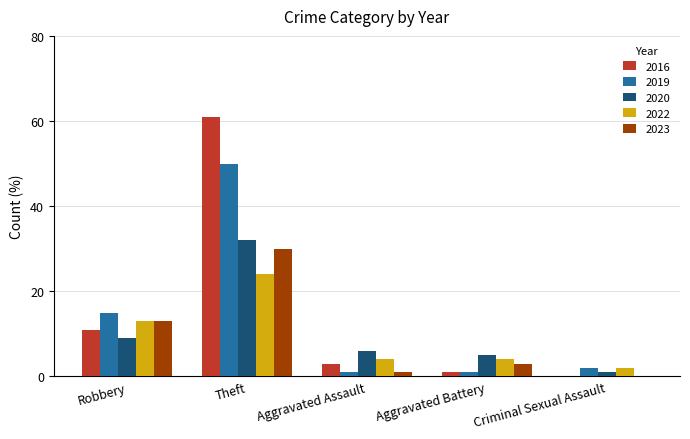

How many groups of bars are there?

5